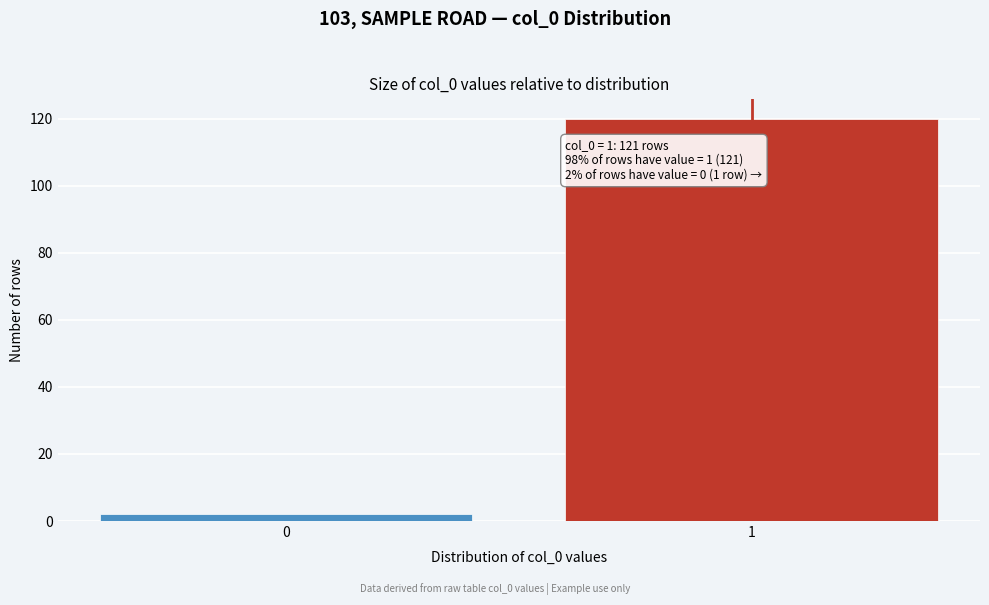

Reading left to right, transcribe all the data shown in this chart.

2	120